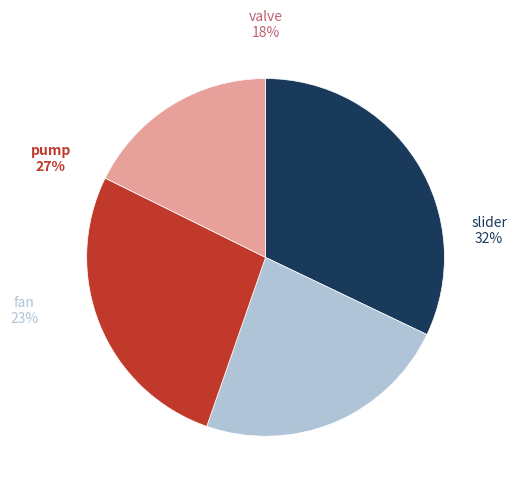

Which slice is the largest?

slider